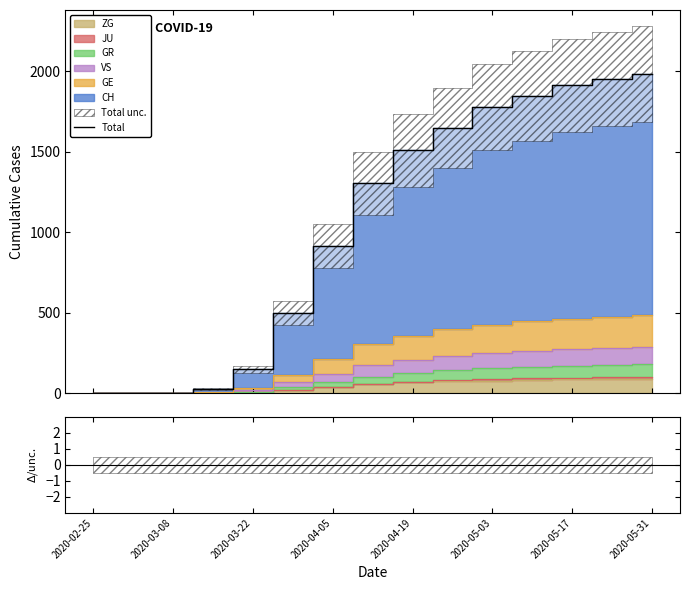

What is the maximum value for Total?

1984